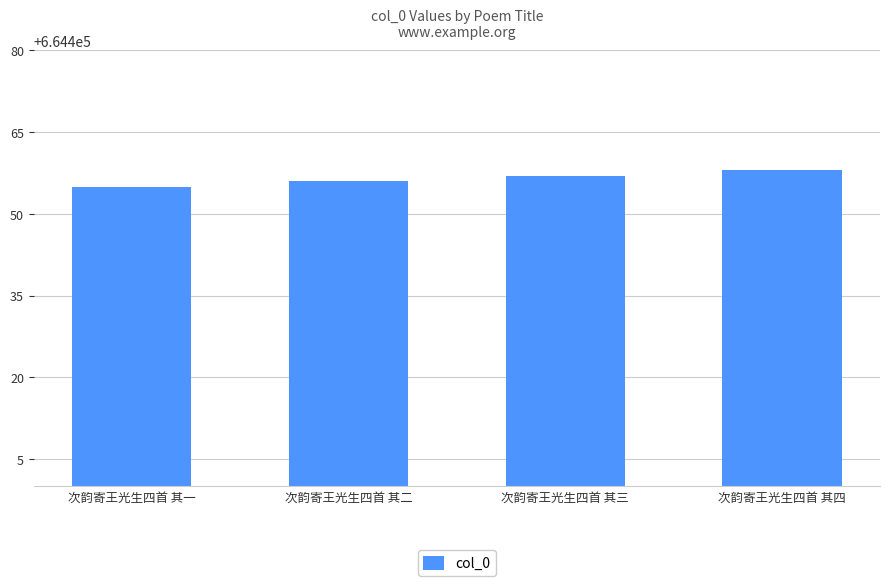

What is the smallest value displayed?

664455